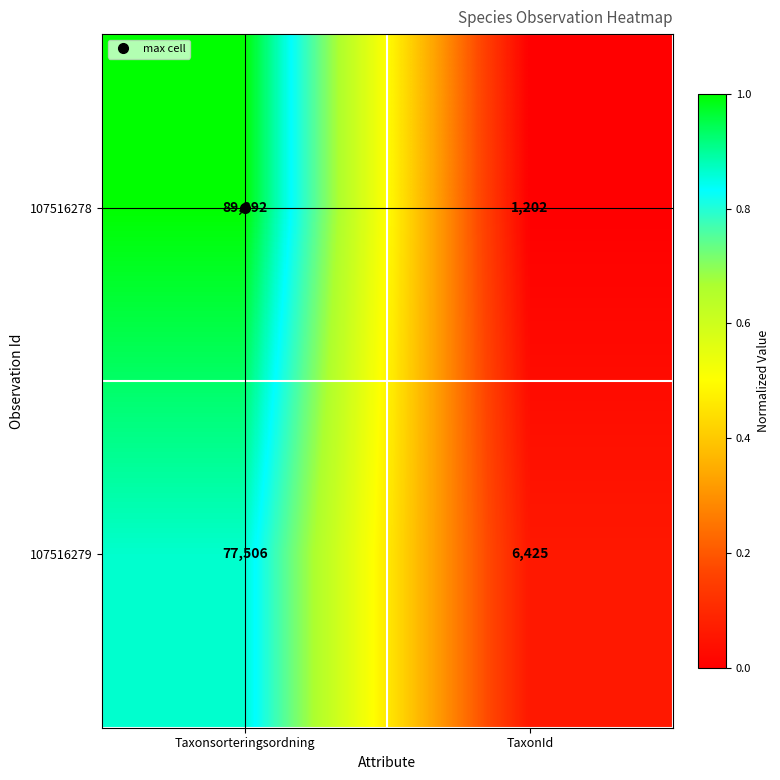

What is the maximum value shown in the chart?

89392